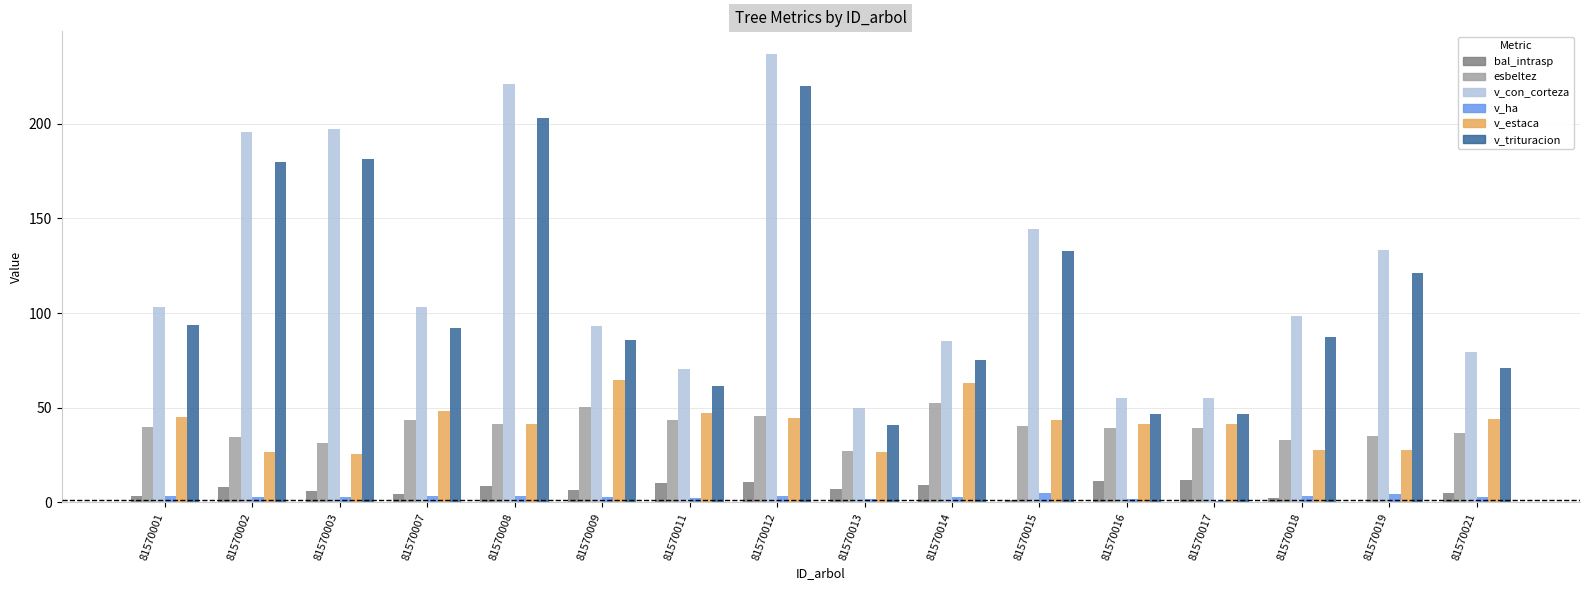

True or false: esbeltez has a value of 14.5 at 81570011.

False